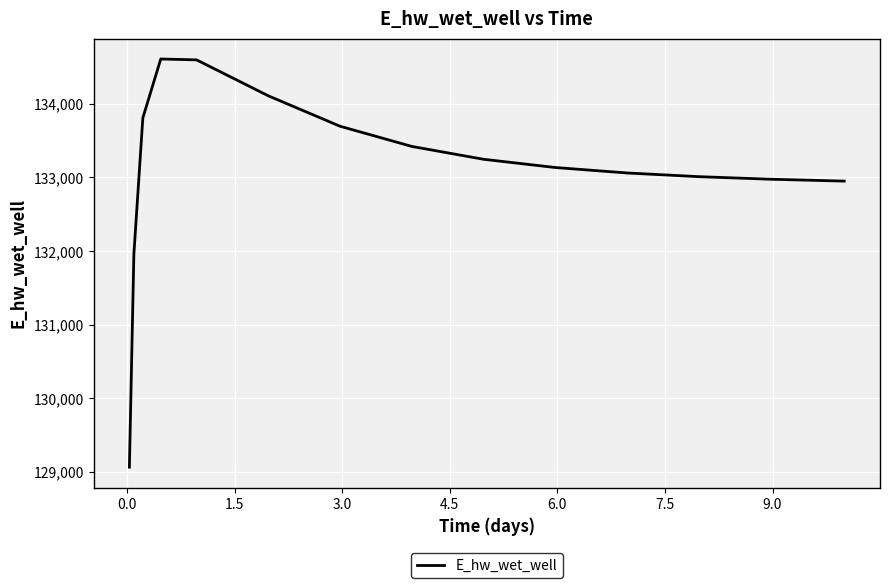

Count the number of categories in the chart.

15